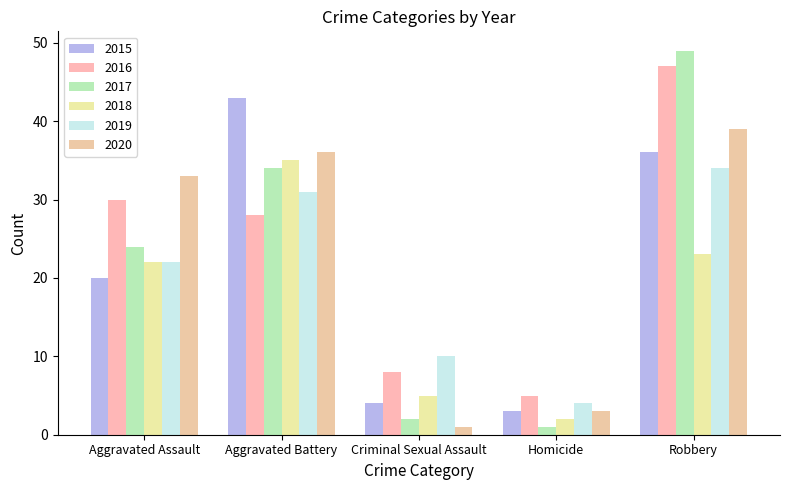

Which category has the highest value across all series?

Robbery